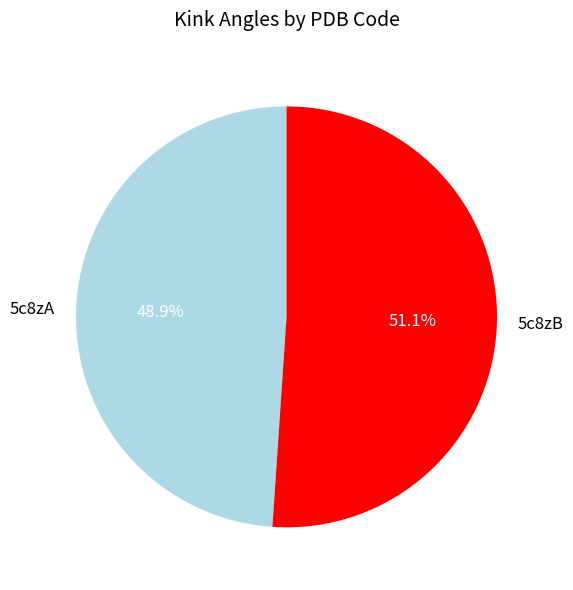

To the nearest percent, what portion does 5c8zB represent?

51%